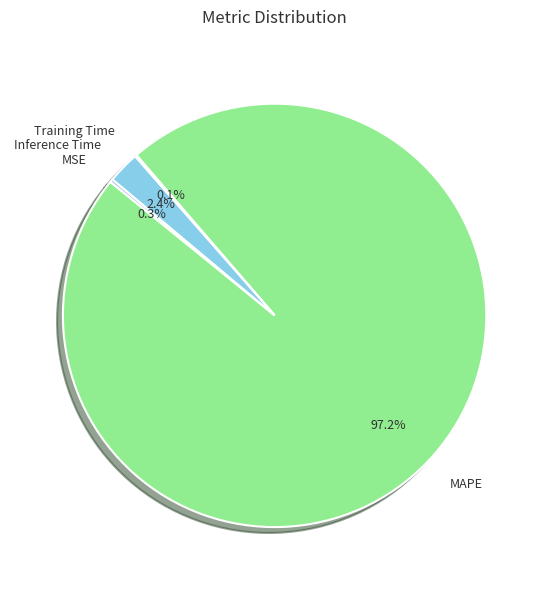

Does MAPE account for over 50% of the chart?

Yes